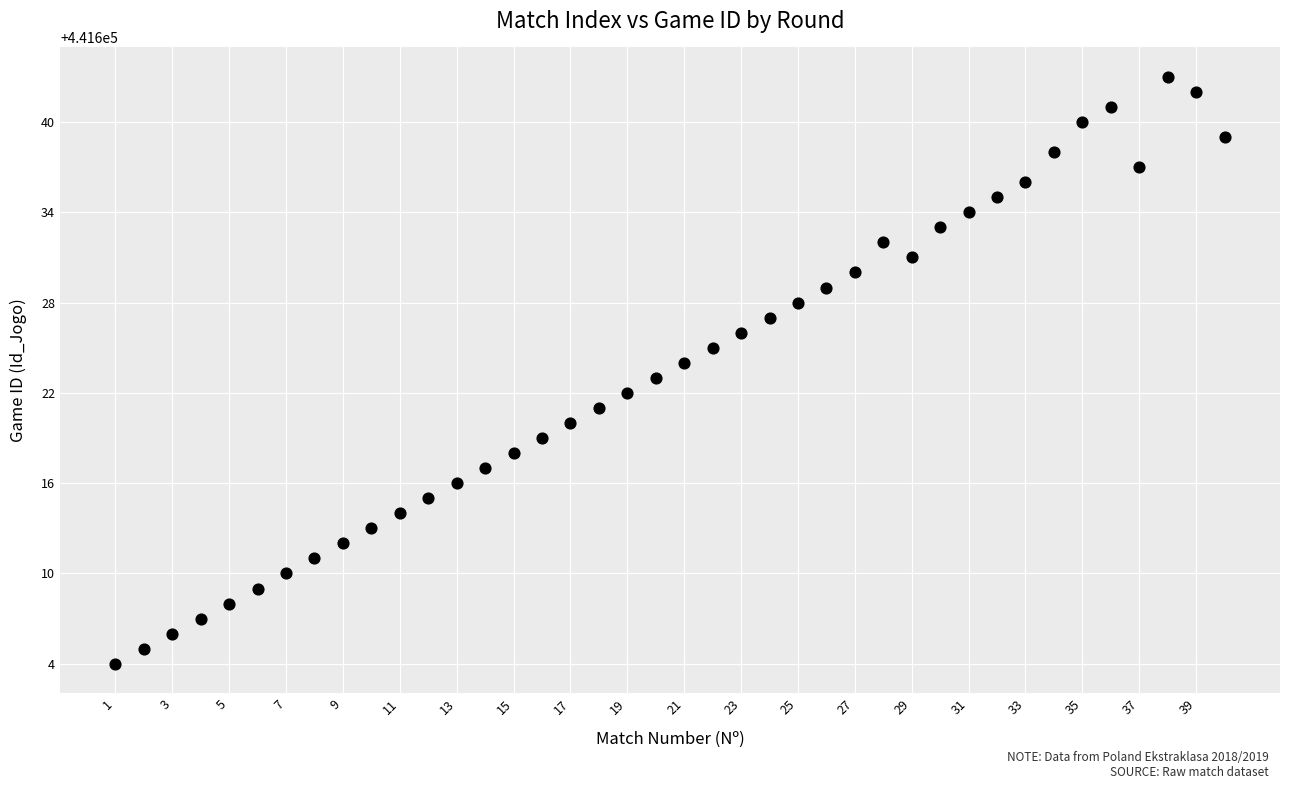

What is the range of Y values (max minus min)?

39